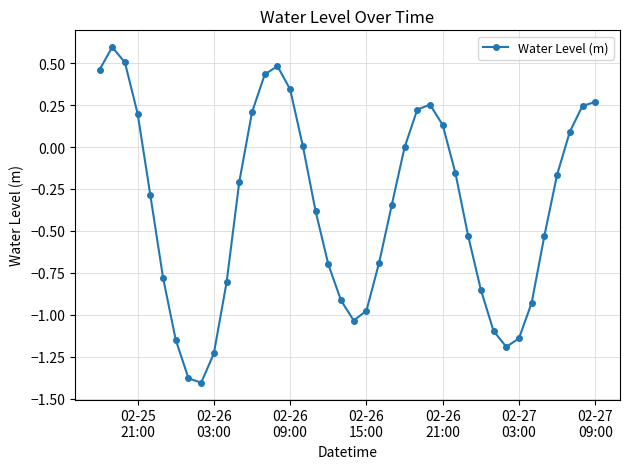

What is the minimum value shown in the chart?

-1.4